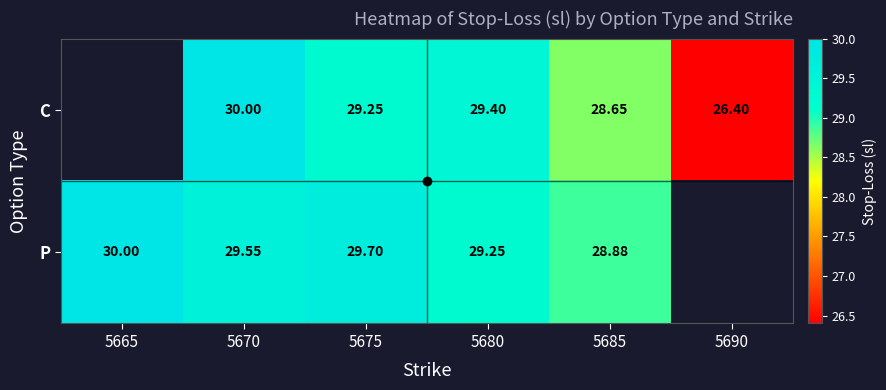

At which label does P reach its peak?

5665